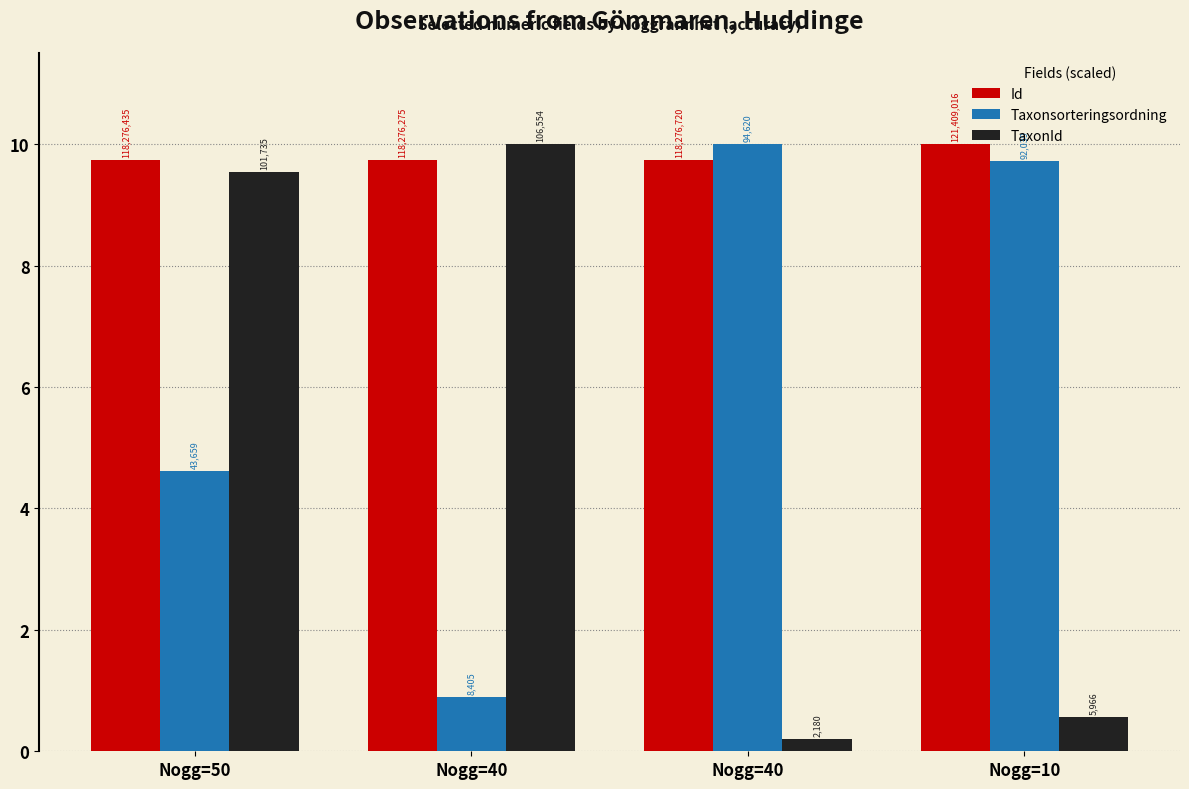

Which category has the lowest value across all series?

Nogg=40